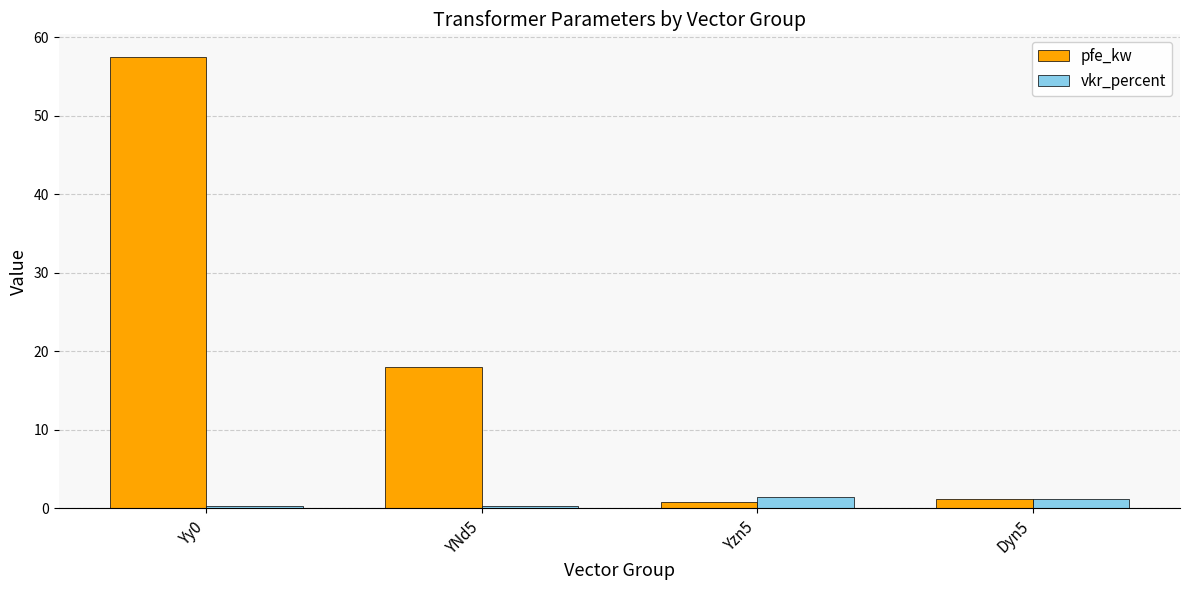

Is it true that vkr_percent equals 0.3 at Yy0?

True